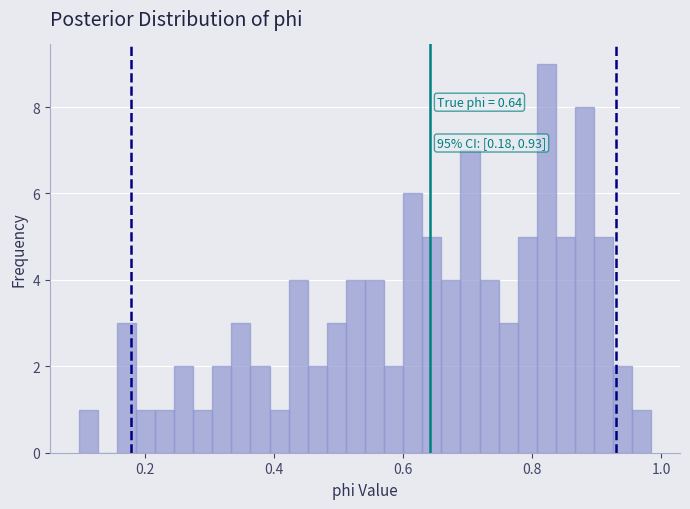

Read against the x-axis, roughly where is the centre of the tallest bar?

0.82